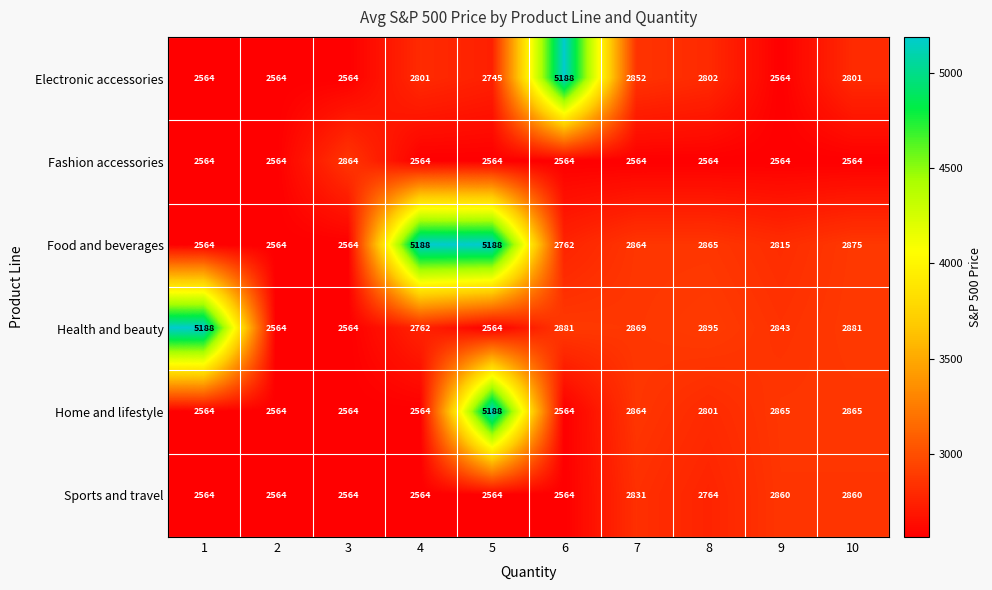

At how many categories does at least one series exceed 2839?

9